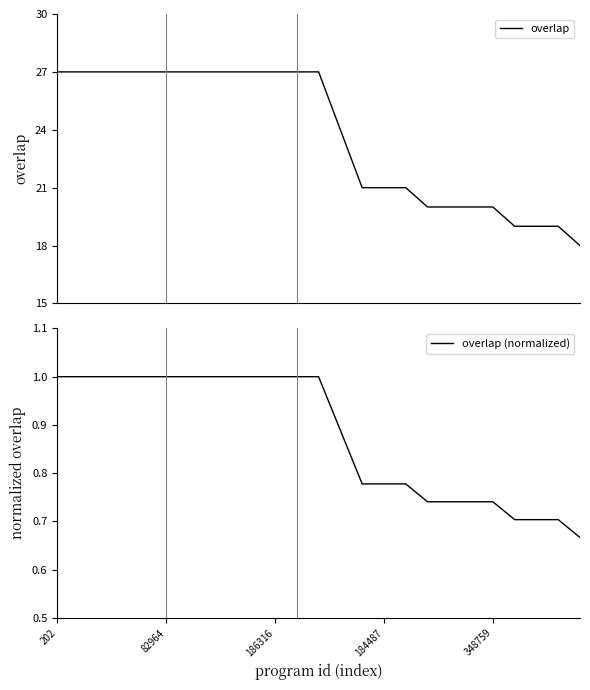

Rank the series by their average value, from lowest to highest.

overlap (normalized), overlap